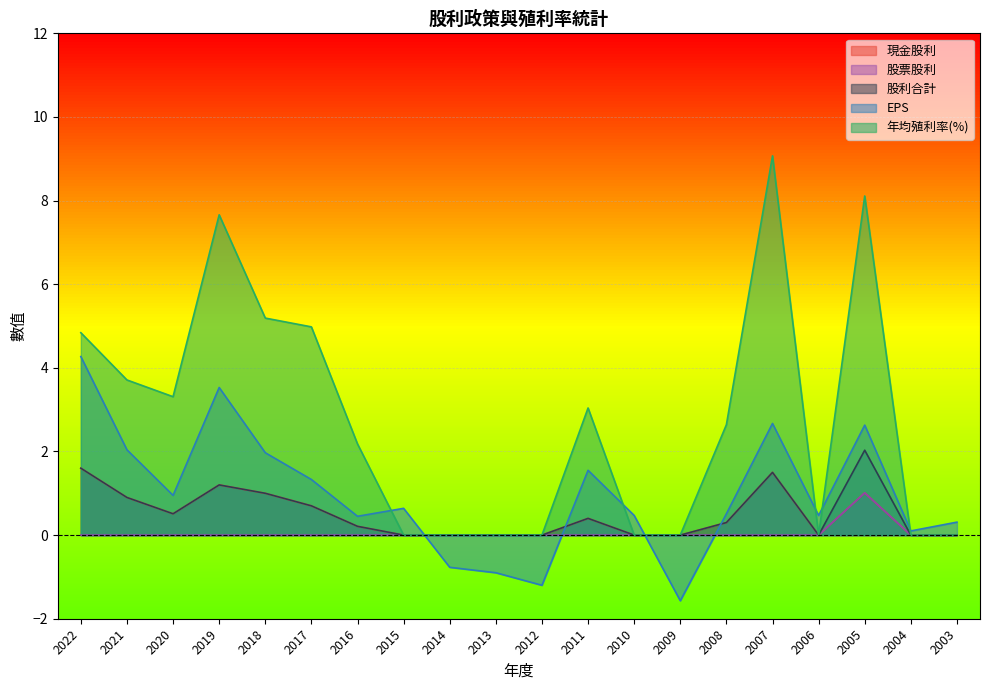

Is the value of 年均殖利率(%) at 2003 greater than the value of 現金股利 at 2004?

No